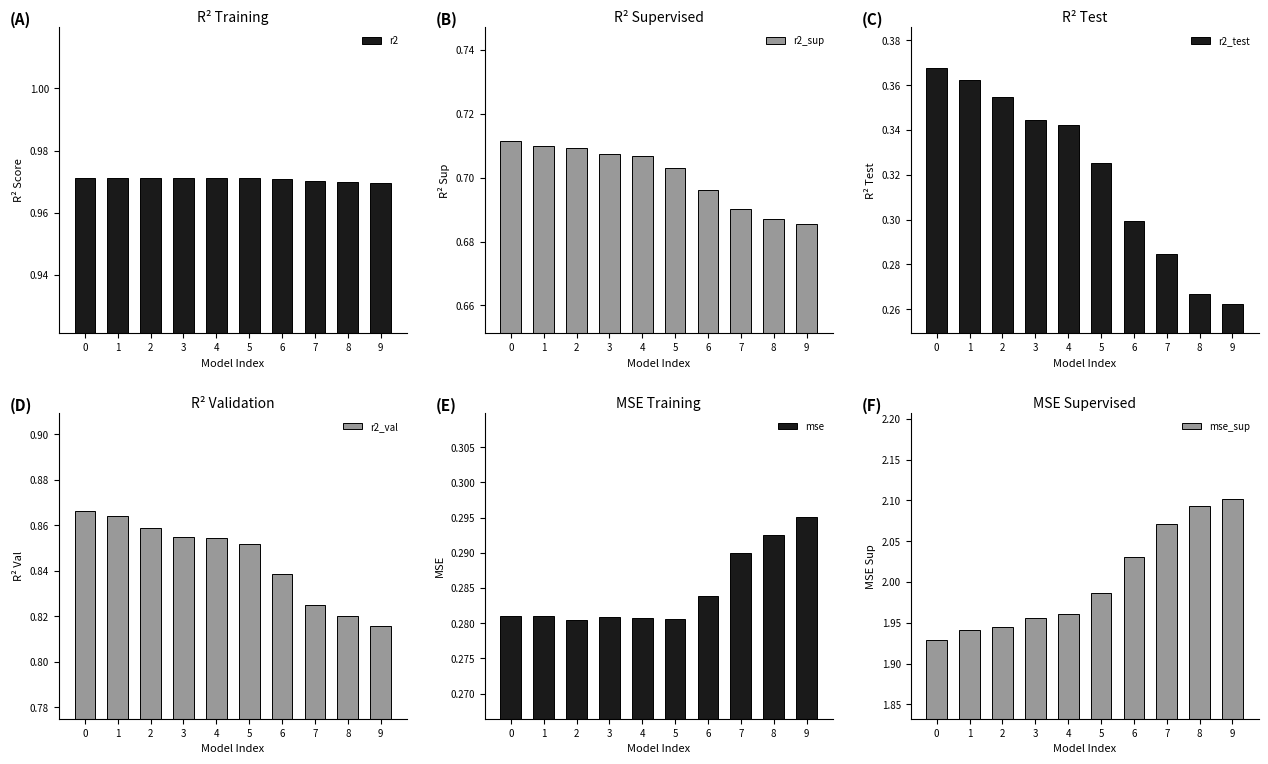

At how many categories does at least one series exceed 0?

10